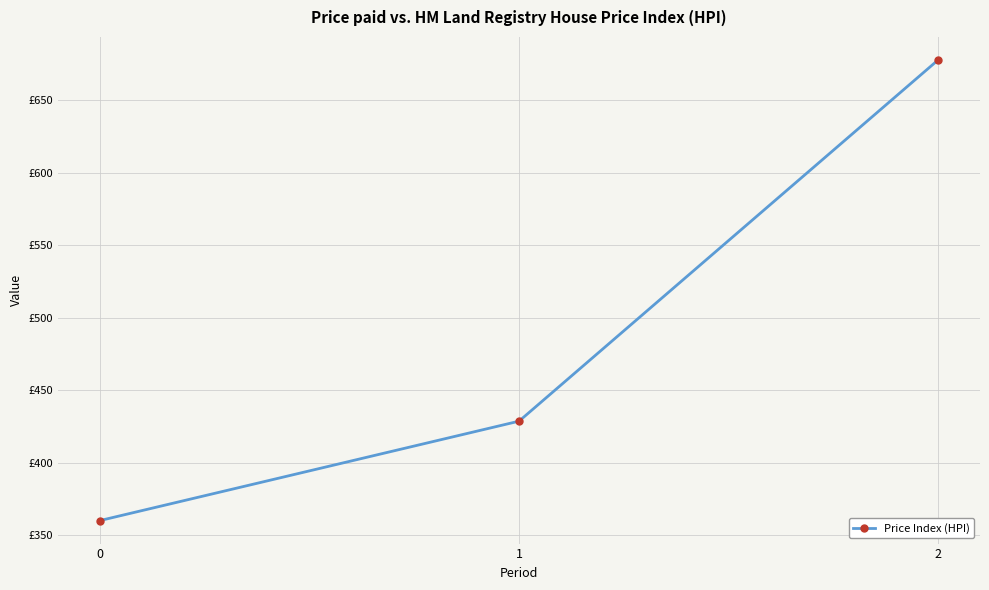

The chart shows a value of 204.6 at 1. True or false?

False